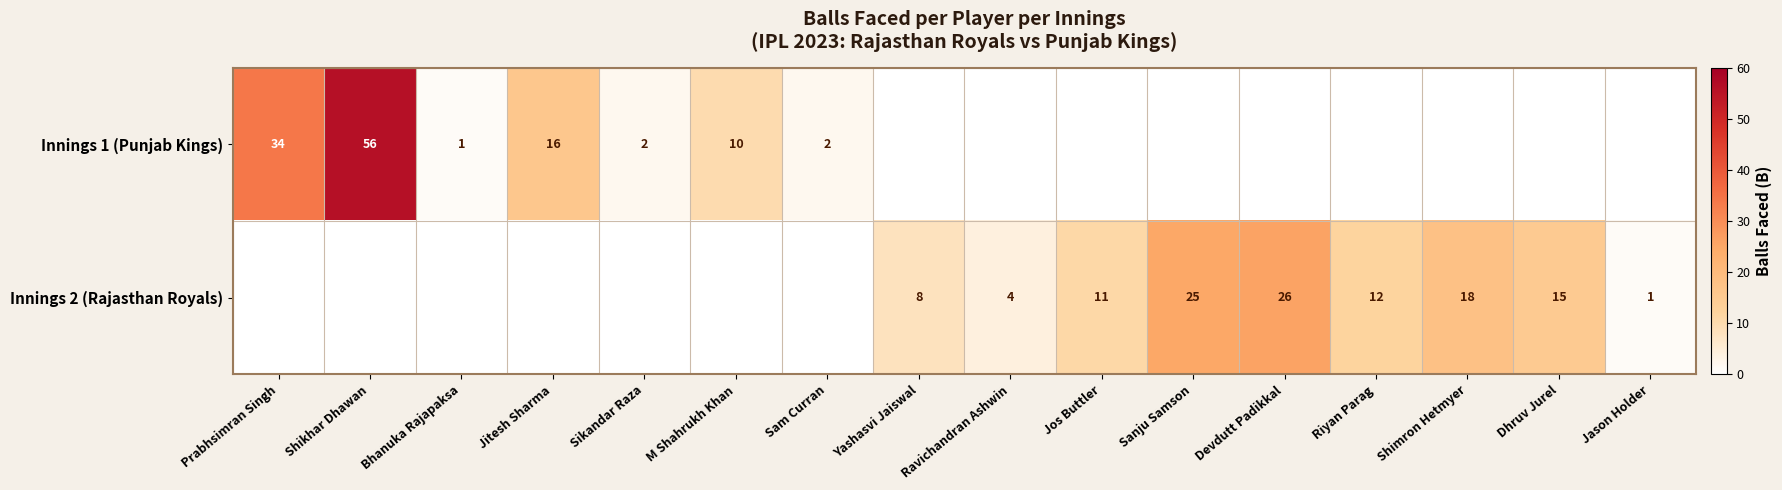

What is the sum of the Innings 2 (Rajasthan Royals) values at Dhruv Jurel and Shimron Hetmyer?

33